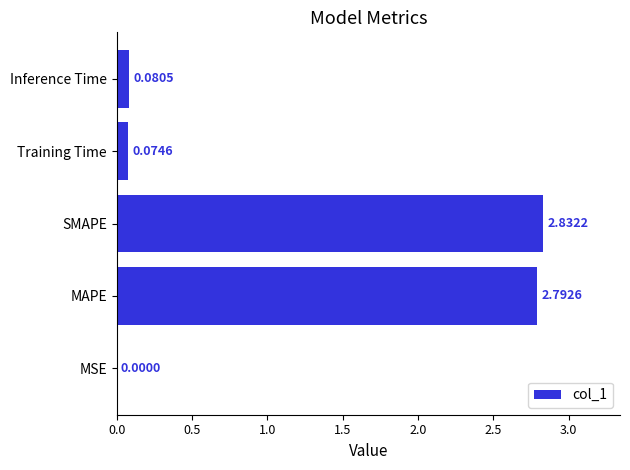

How many categories are shown in the chart?

5